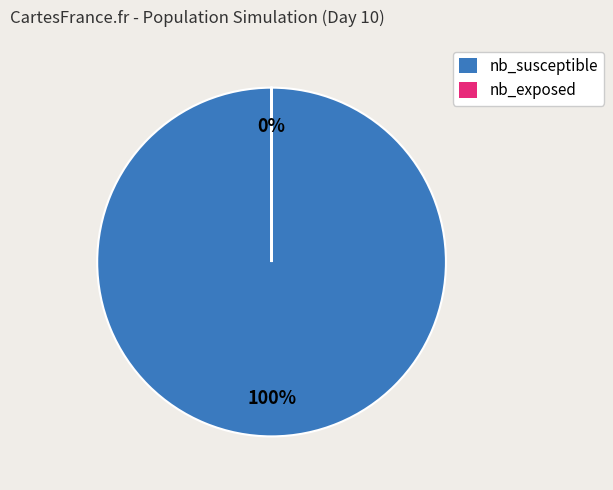

The nb_susceptible slice represents 100% of the pie. True or false?

True